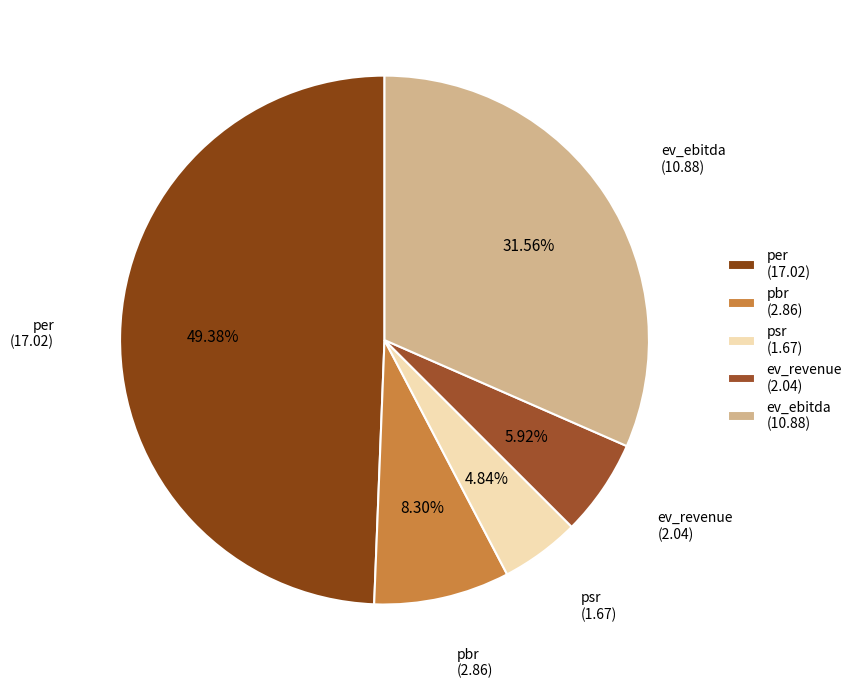

To the nearest percent, what is the combined percentage of ev_revenue and ev_ebitda?

37%